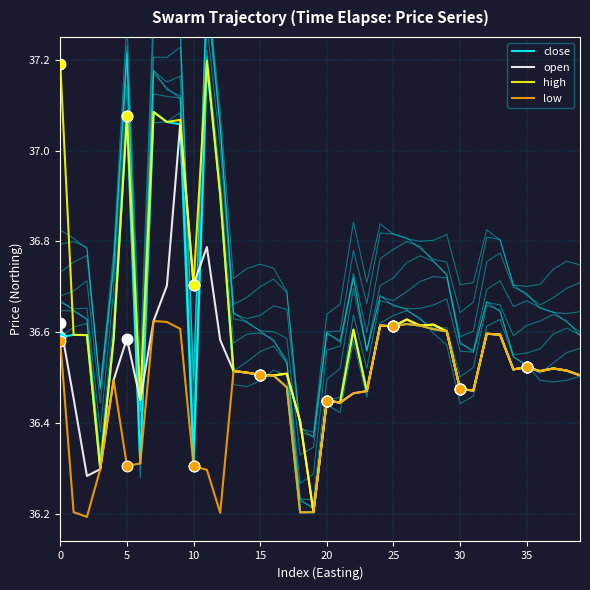

At which category is the sum across all series the highest?

9